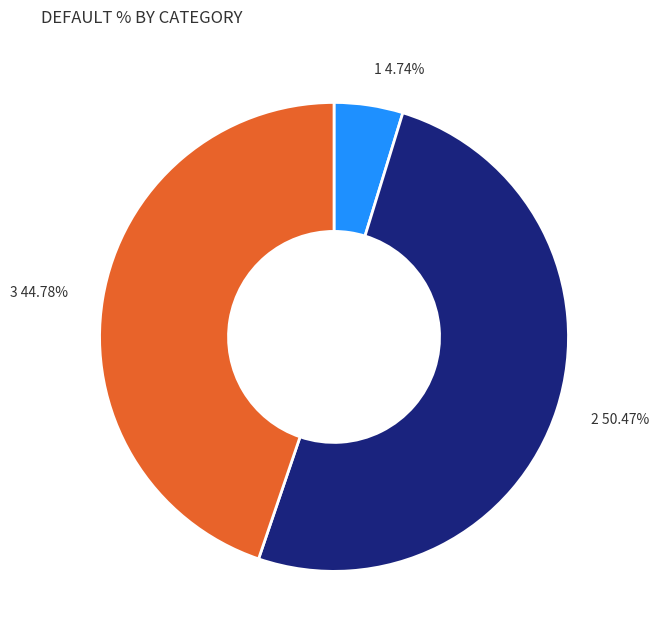

Count the number of slices in the pie.

3